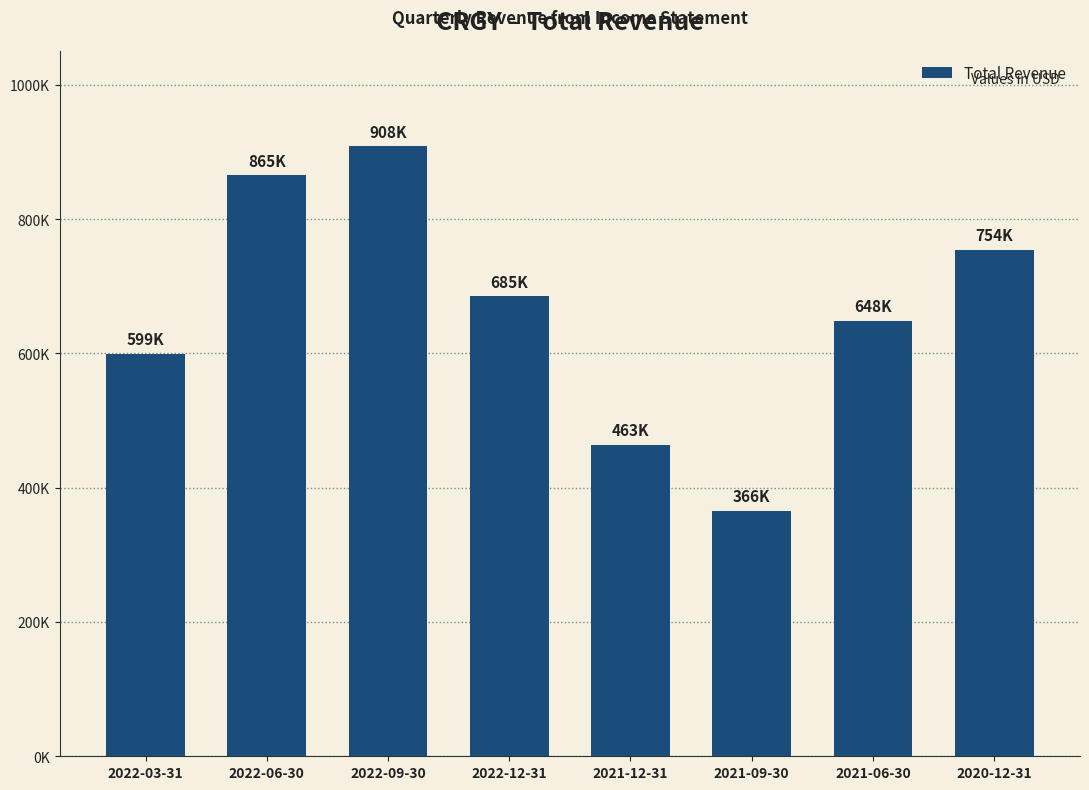

What is the smallest value displayed?

365700